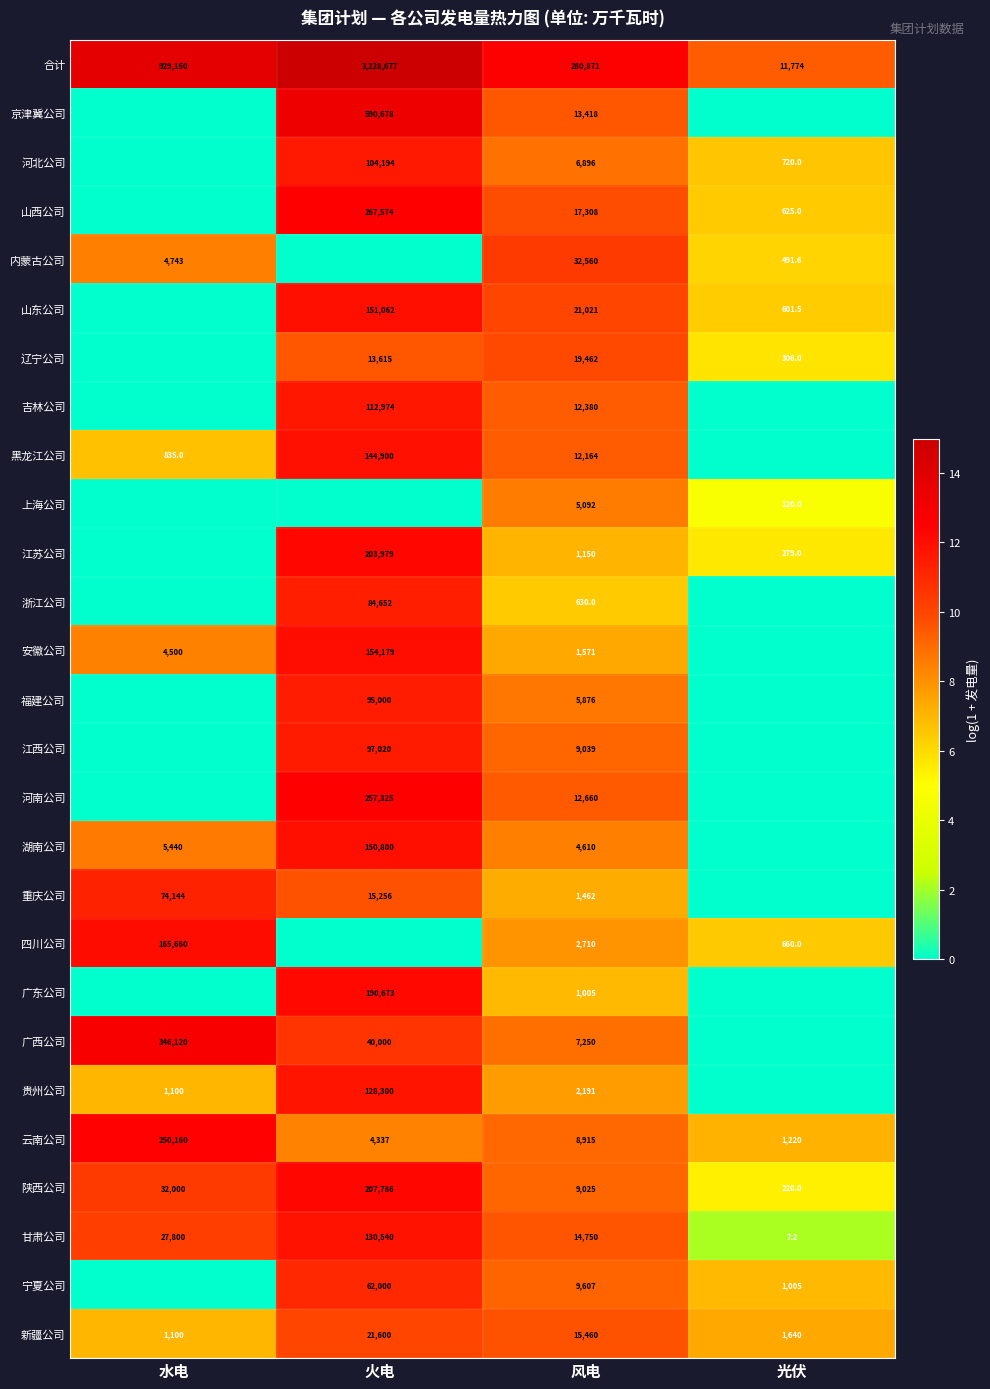

What is the total value across all series at 风电?

529083.0